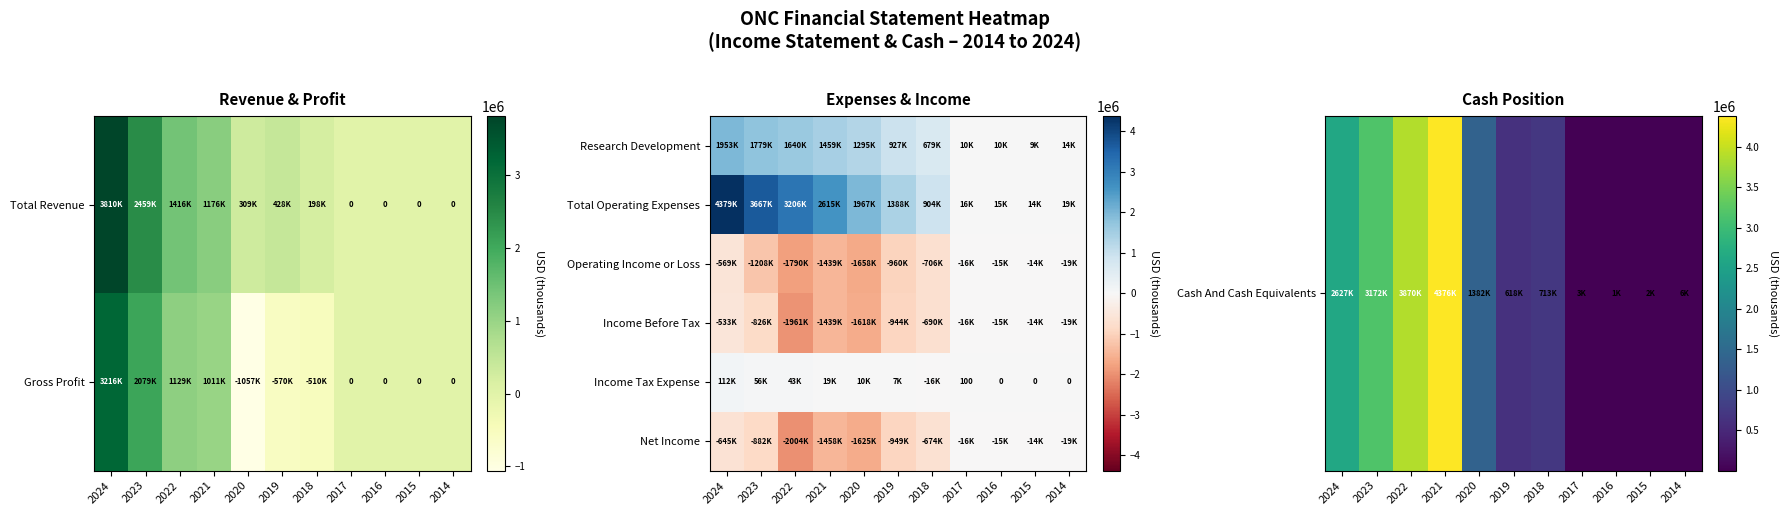

What is the difference between the Net Income values at 2022 and 2017?

1988200